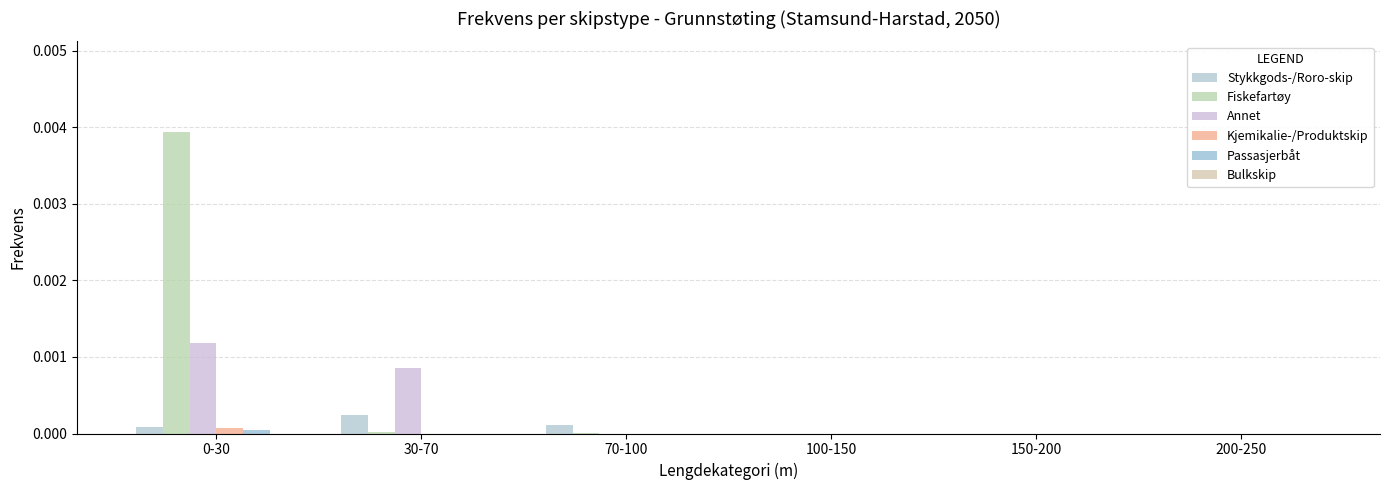

Are the bars horizontal?

No